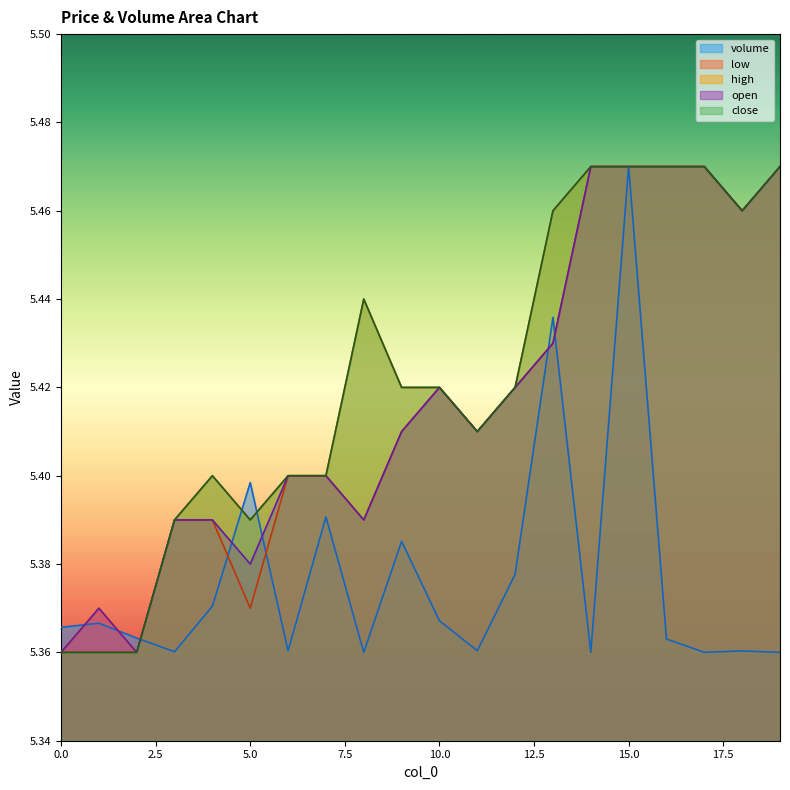

The value of open at 16 is 9.3. True or false?

False